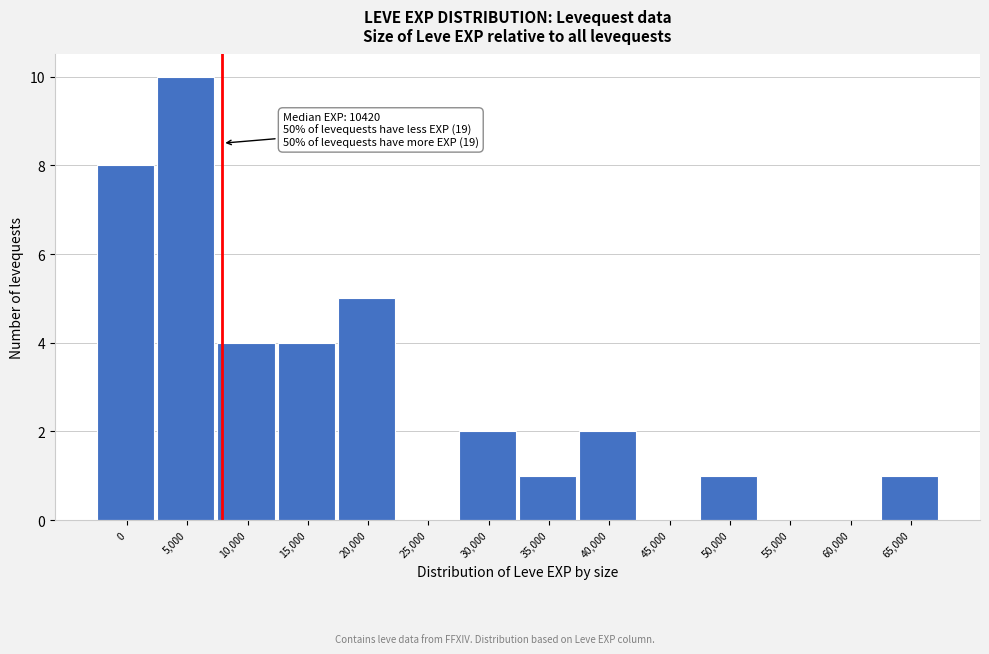

Reading left to right, what are all the values shown in this chart?

0=8	5,000=10	10,000=4	15,000=4	20,000=5	25,000=0	30,000=2	35,000=1	40,000=2	45,000=0	50,000=1	55,000=0	60,000=0	65,000=1